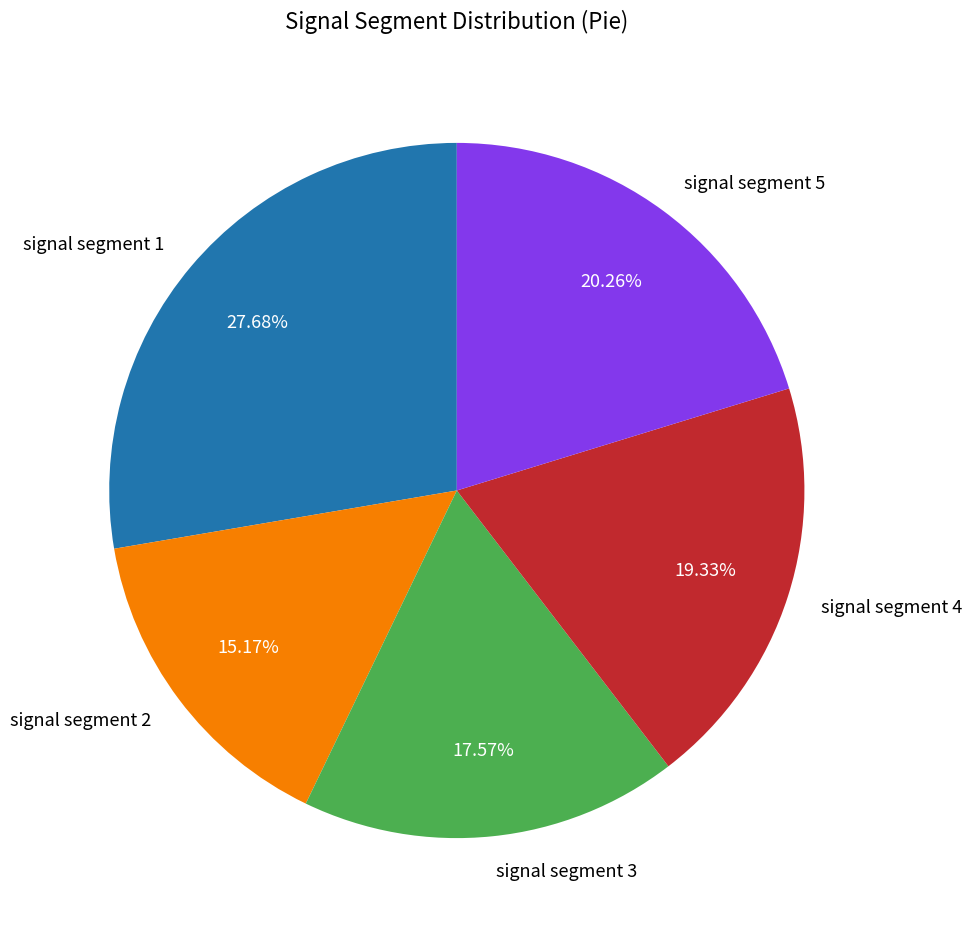

Is the sum of signal segment 1 and signal segment 5 greater than half?

No